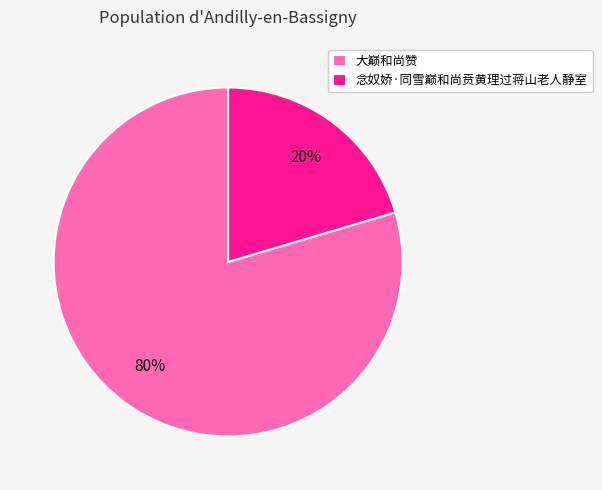

True or false: 大巅和尚赞 accounts for 90% of the total.

False